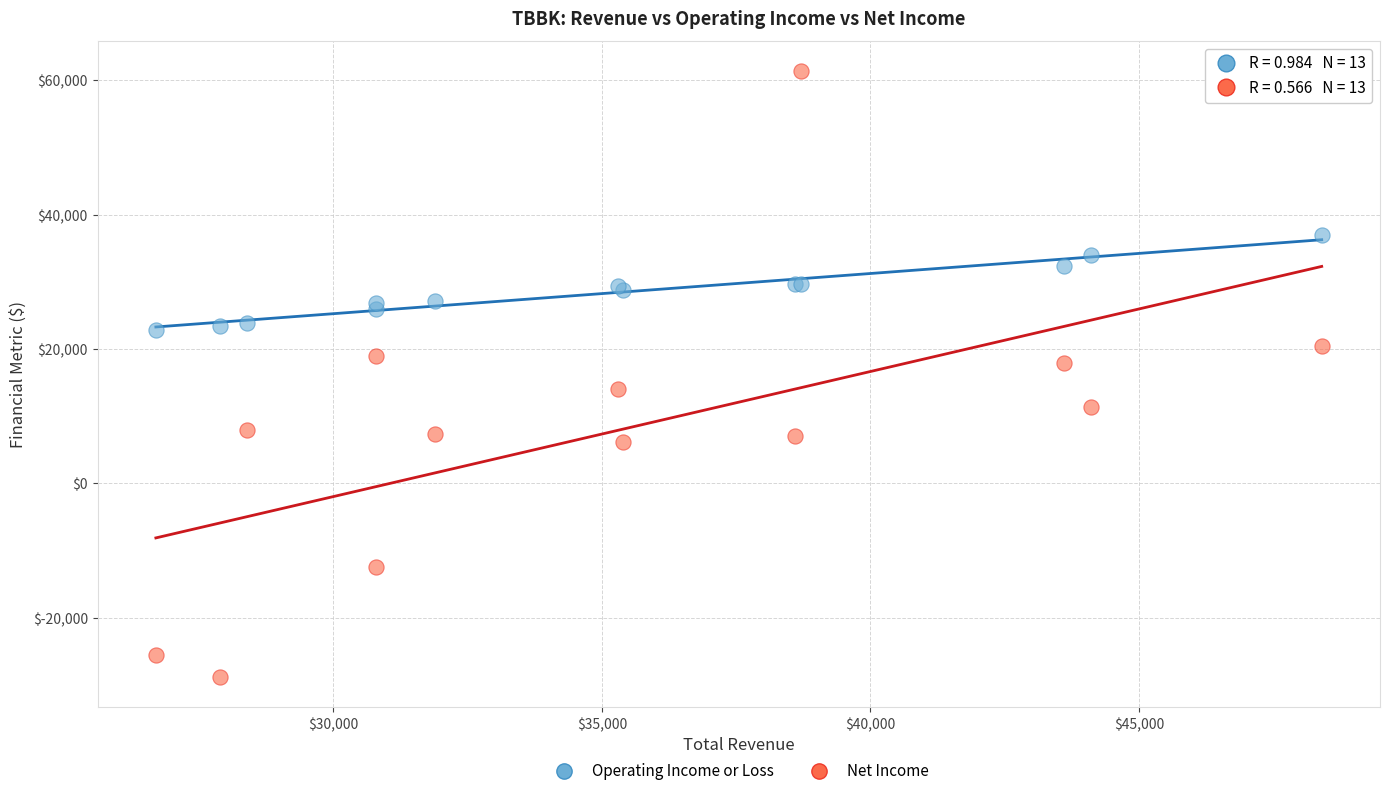

Which series reaches the minimum Y coordinate?

Net Income